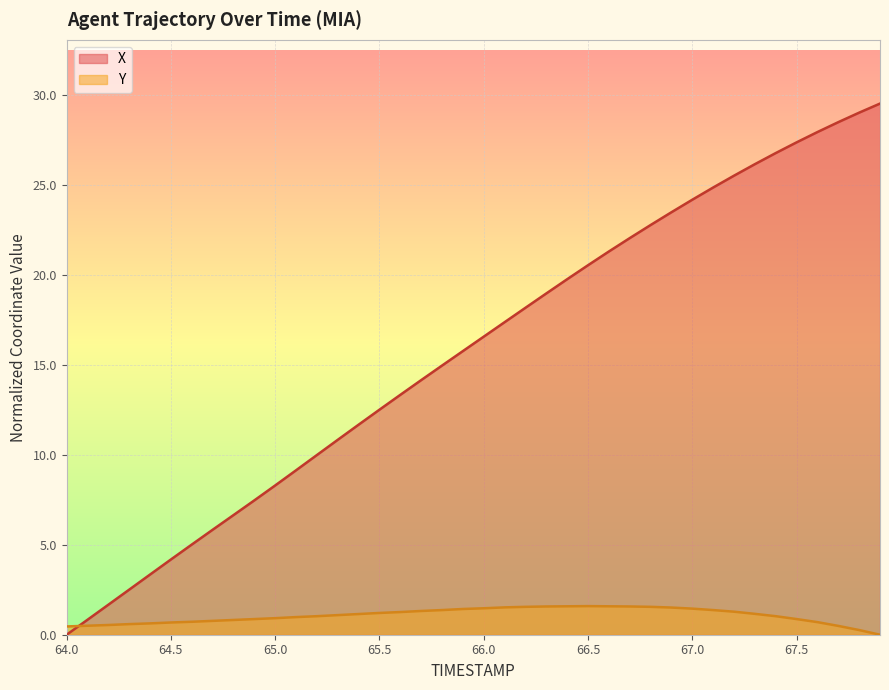

The X series shows 16.6 at 66.0. True or false?

True